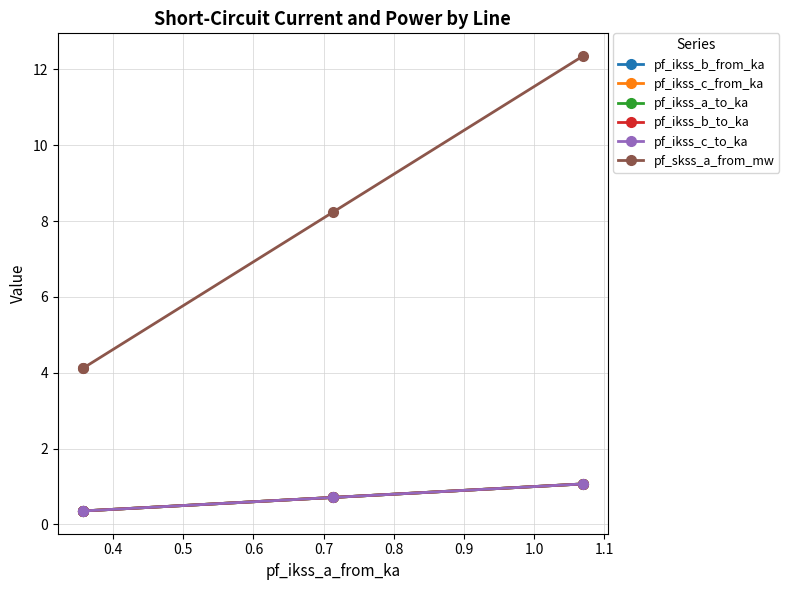

How many distinct data groups are displayed?

6